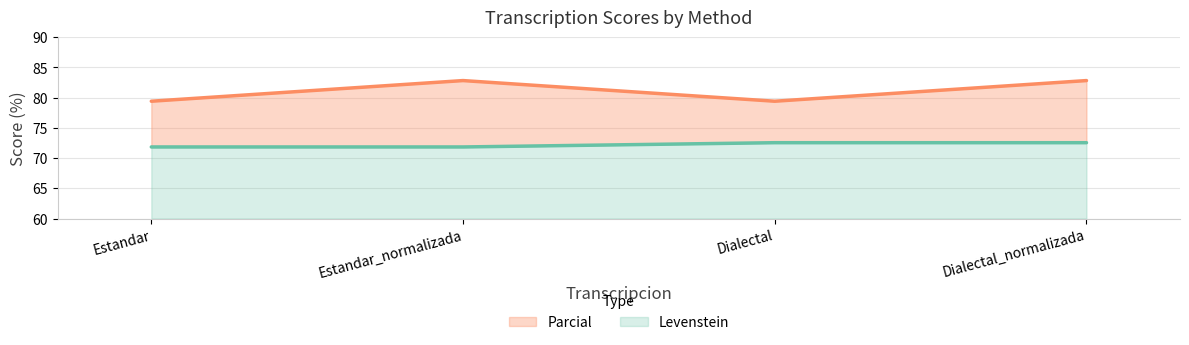

Which series has the largest range (max minus min)?

Parcial